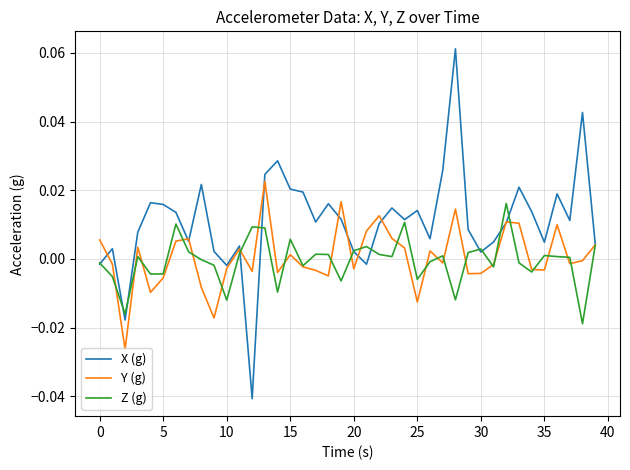

Count the number of categories in the chart.

40